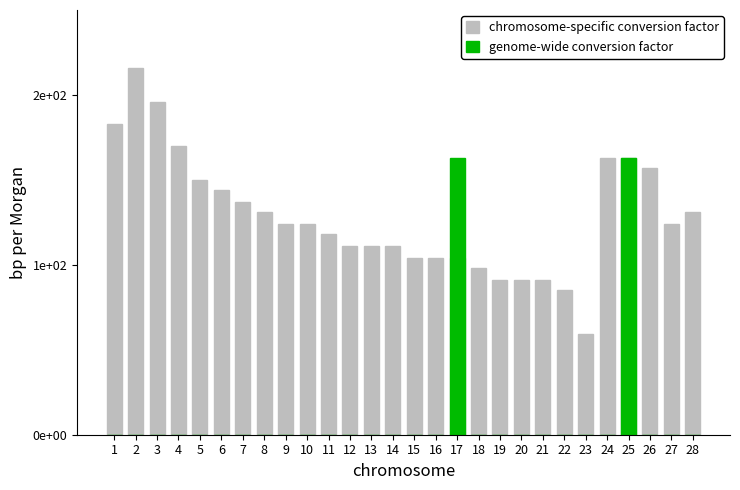

How many data points in chromosome-specific conversion factor are less than 124?

13